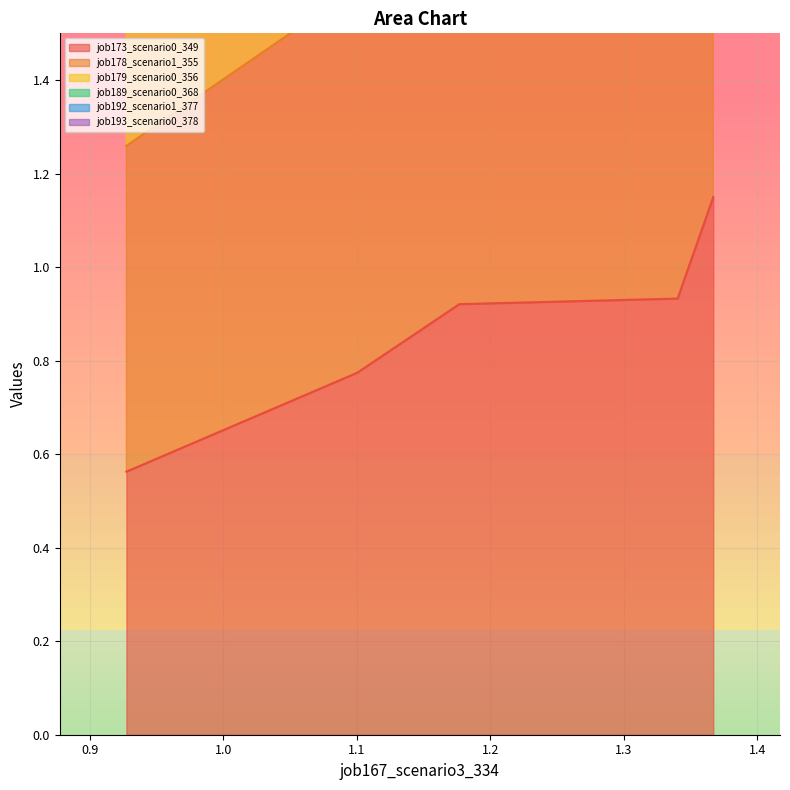

What is the value of the job179_scenario0_356 point at the 5th from the left?

6.9